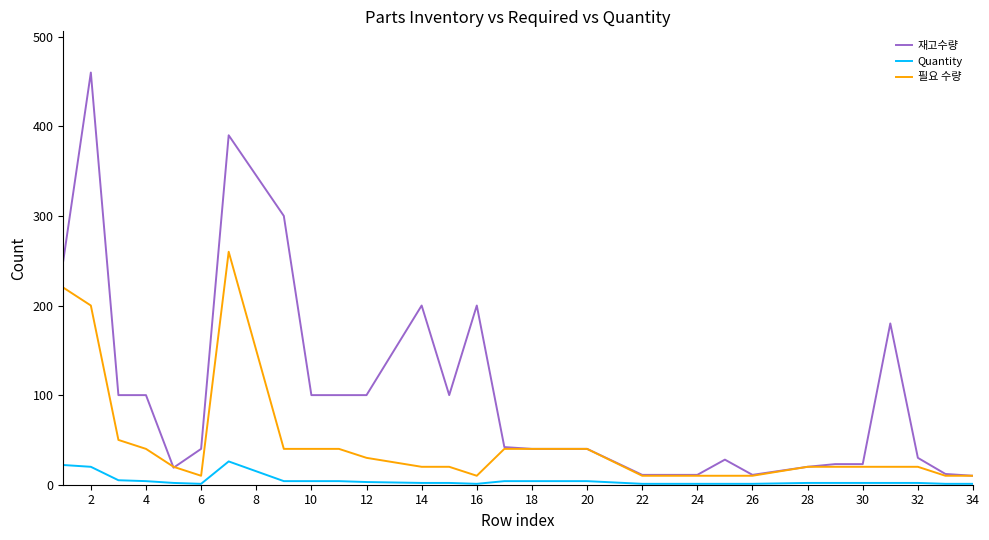

List the series in order of their peak value, lowest first.

Quantity, 필요 수량, 재고수량